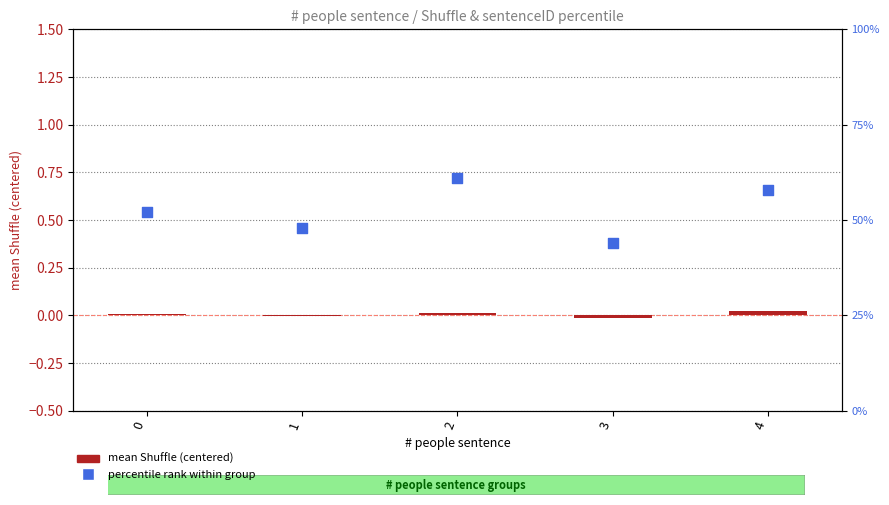

Is the value of mean Shuffle (centered) at 4 greater than the value of percentile rank within group at 2?

No